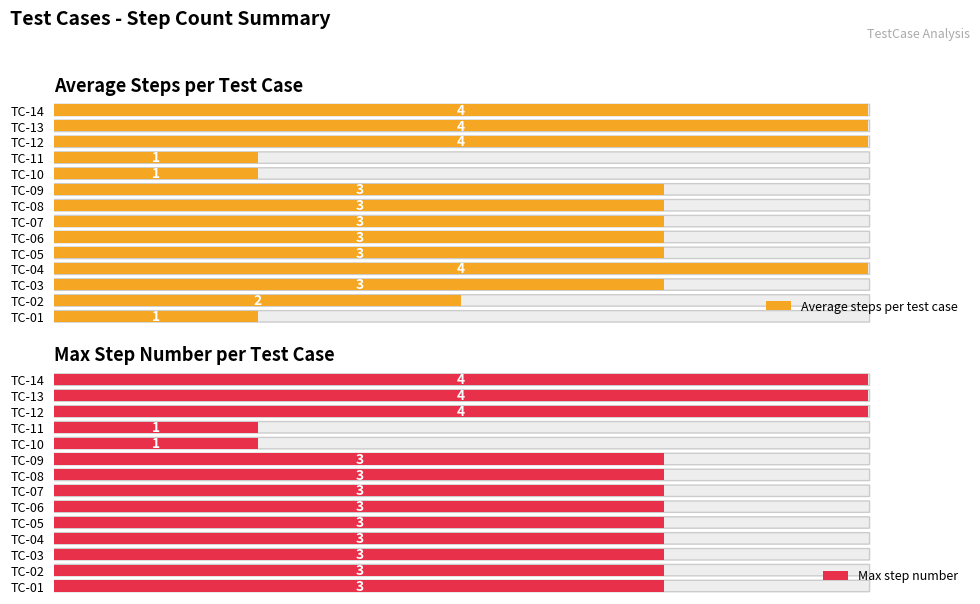

What is the greatest value displayed?

4